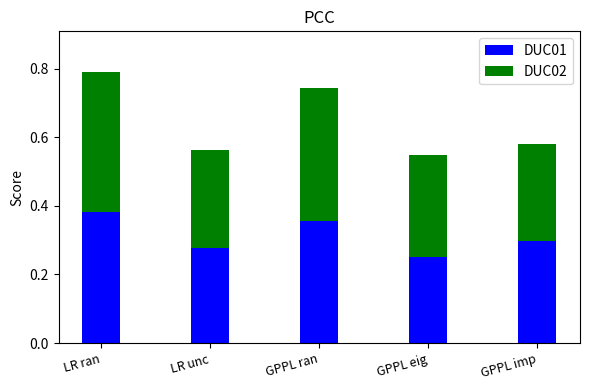

What is the difference between the maximum and minimum values in the DUC01 series?

0.1